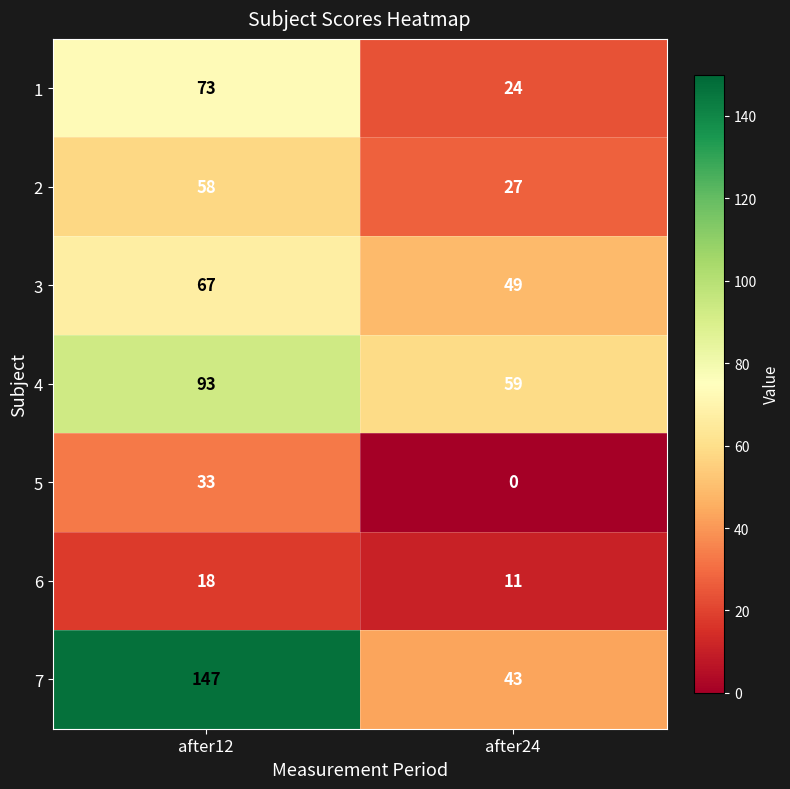

What is the lowest value of the 6 series?

11